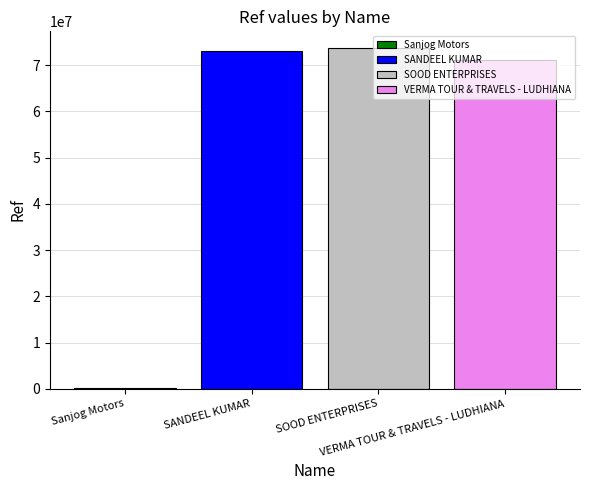

What is the greatest value displayed?

73646488